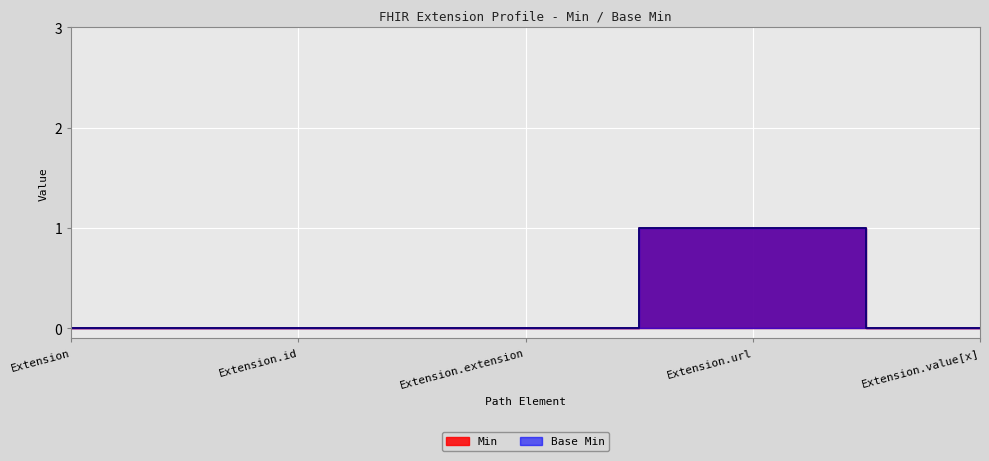

True or false: Min and Base Min cross at least once.

False